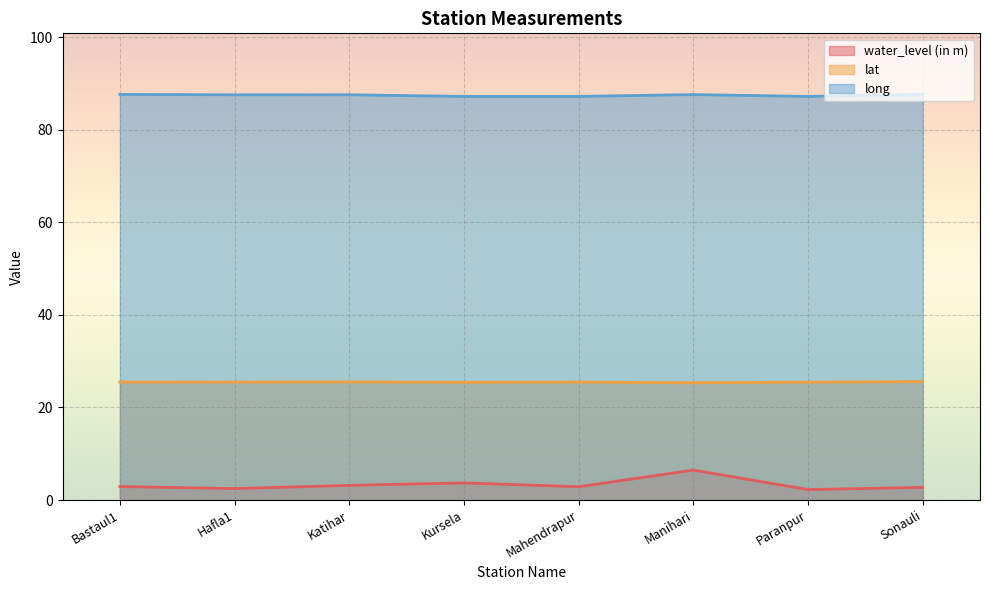

What is the maximum value shown in the chart?

87.7